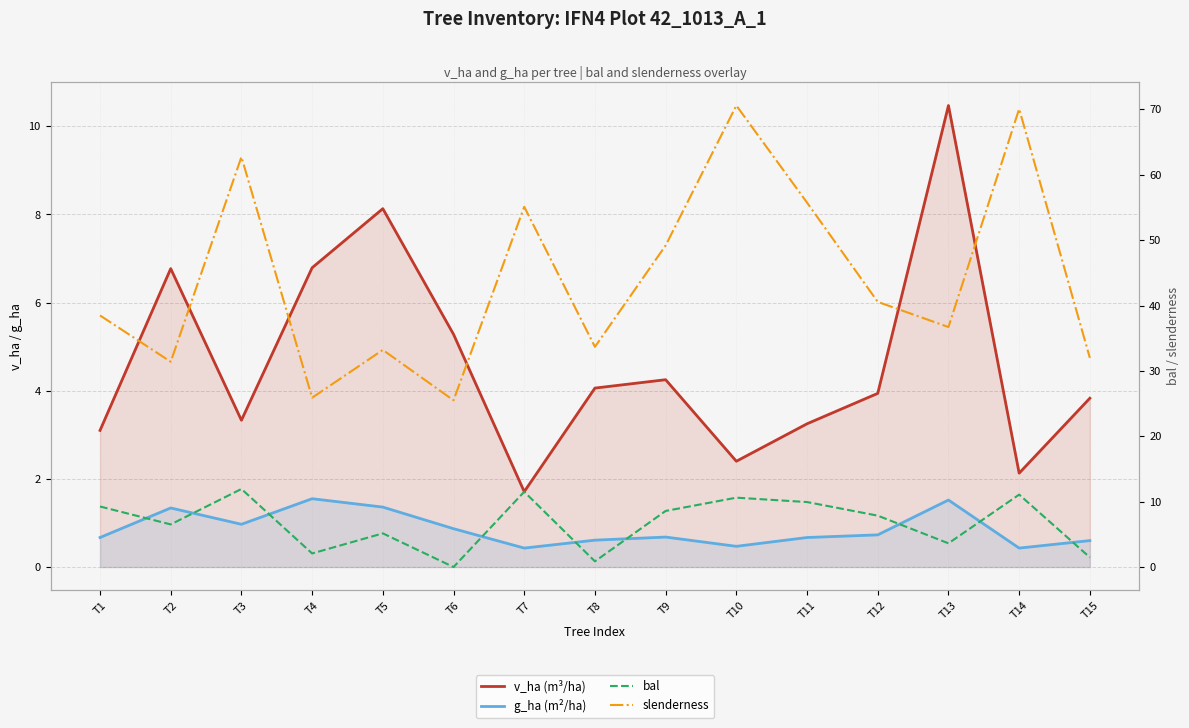

True or false: slenderness has a value of 112.4 at T3.

False